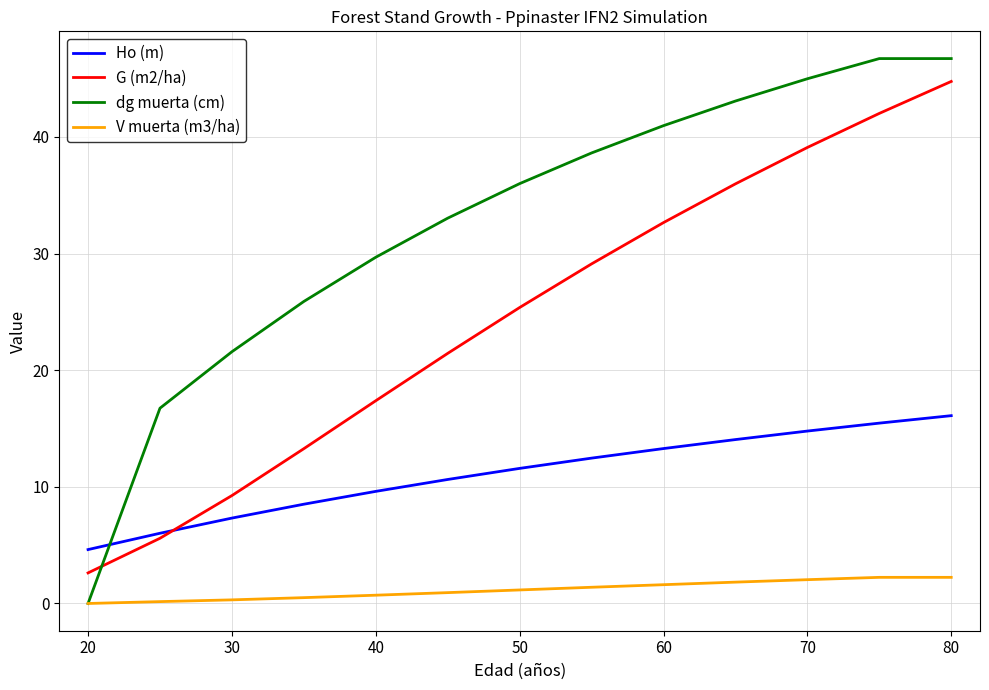

Rank the series by their average value, from highest to lowest.

dg muerta (cm), G (m2/ha), Ho (m), V muerta (m3/ha)